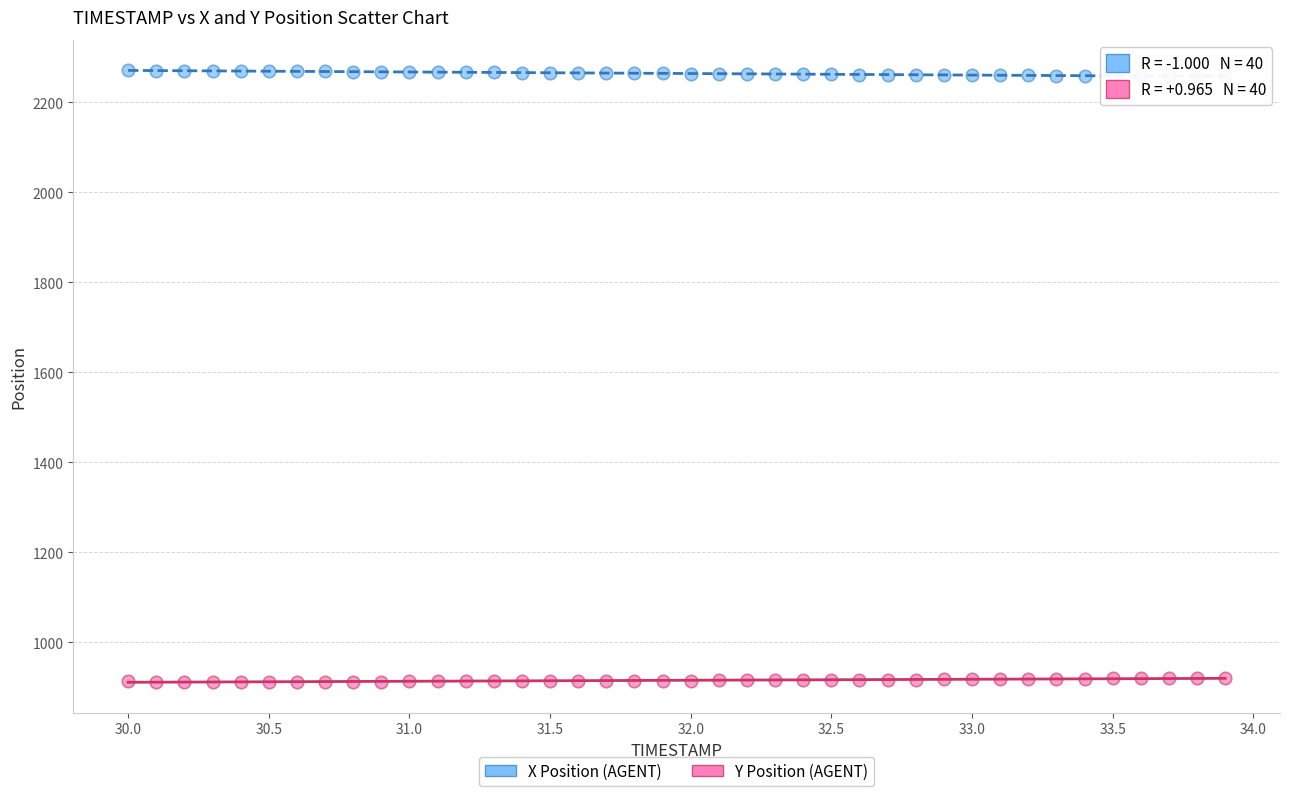

Across all data points, what is the range of X values (max minus min)?

3.9